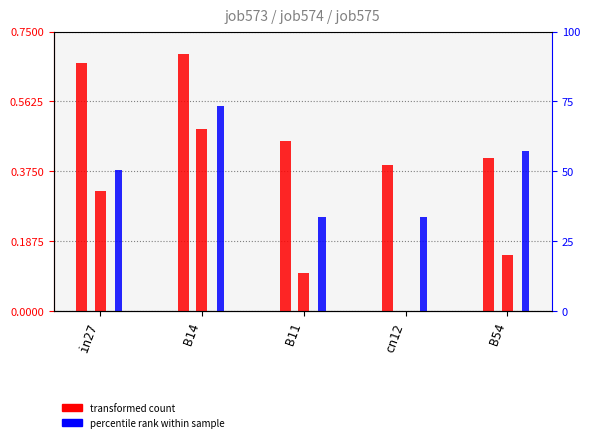

What is the average value of the job573_scenario3_1178 series?

0.5